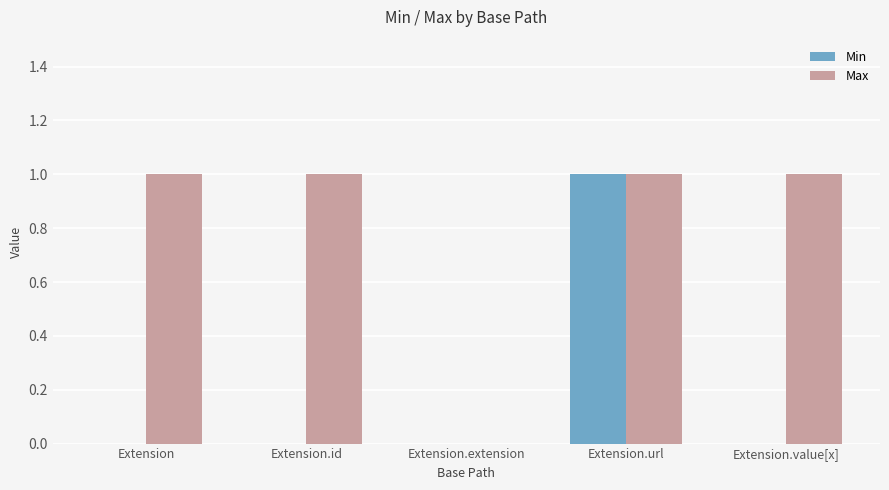

How many distinct data groups are displayed?

2